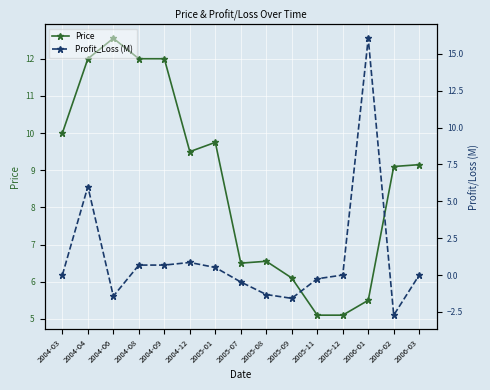

What value does the Profit_Loss (M) series have at 2005-11?

-0.3